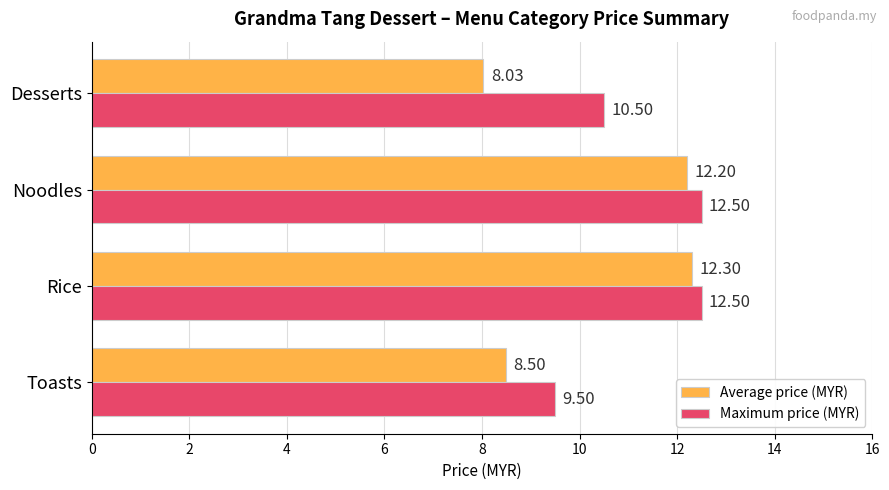

Rank the series by their average value, from lowest to highest.

Average price (MYR), Maximum price (MYR)